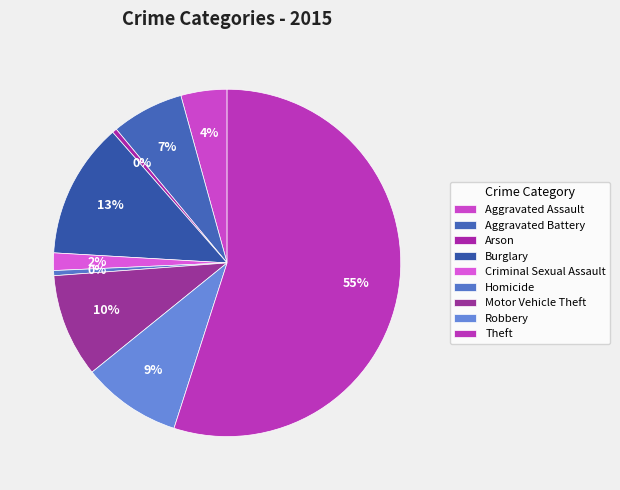

What is the majority slice?

Theft